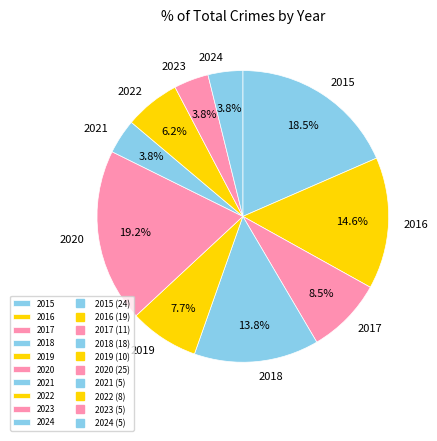

To the nearest percent, what portion does 2018 represent?

14%